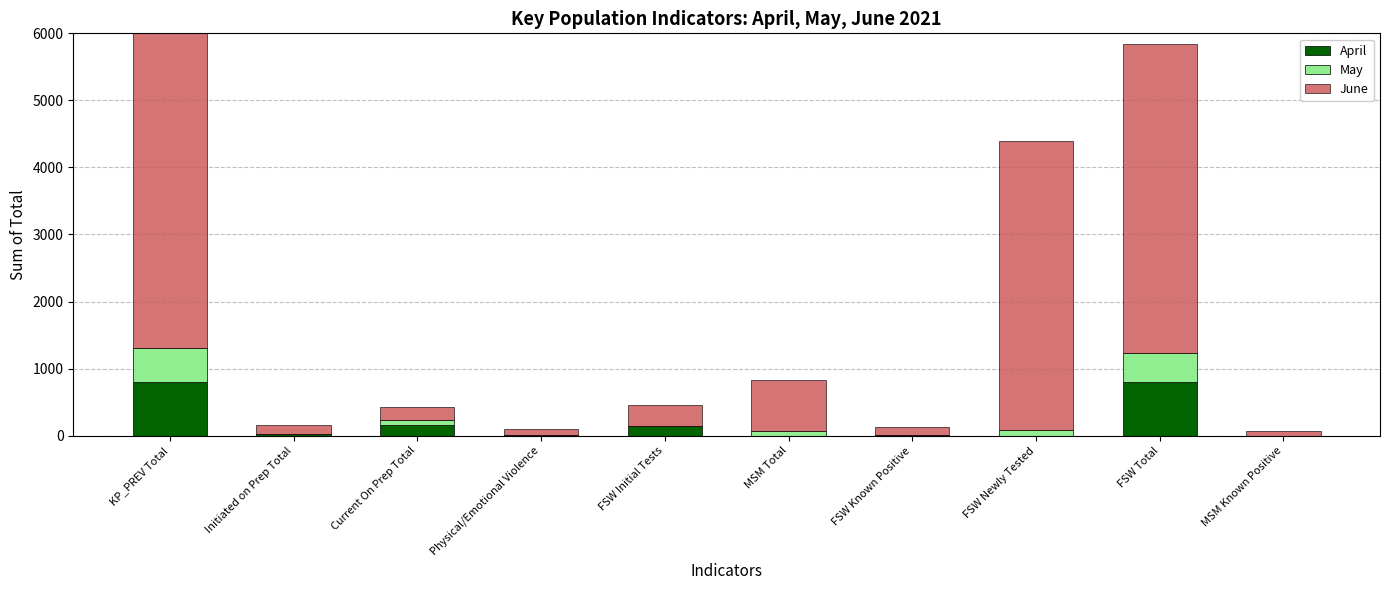

What value does the June series have at MSM Known Positive?

68